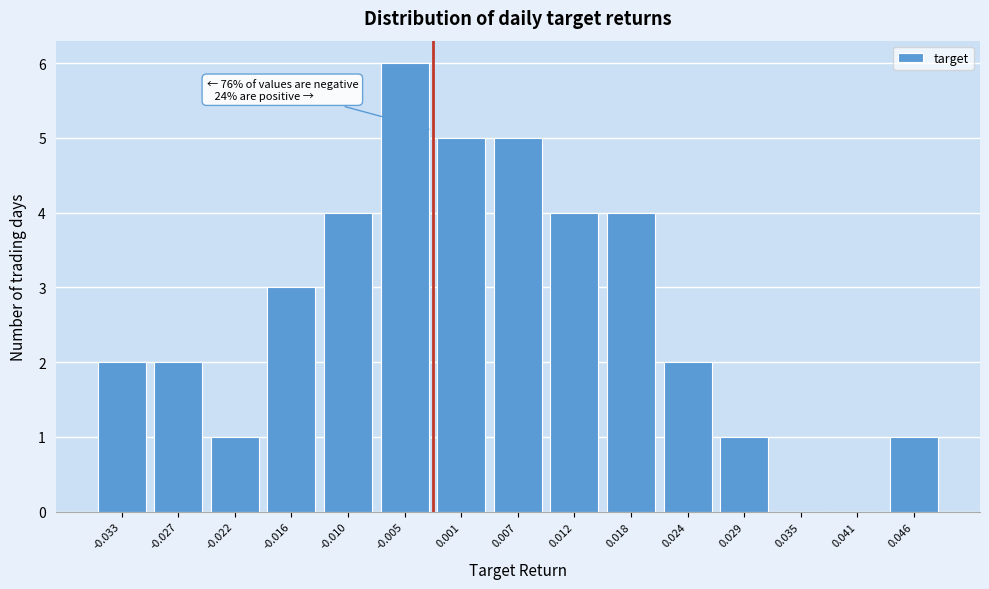

Reading left to right, transcribe all the data shown in this chart.

-0.033=2	-0.027=2	-0.022=1	-0.016=3	-0.010=4	-0.005=6	0.001=5	0.007=5	0.012=4	0.018=4	0.024=2	0.029=1	0.035=0	0.041=0	0.046=1